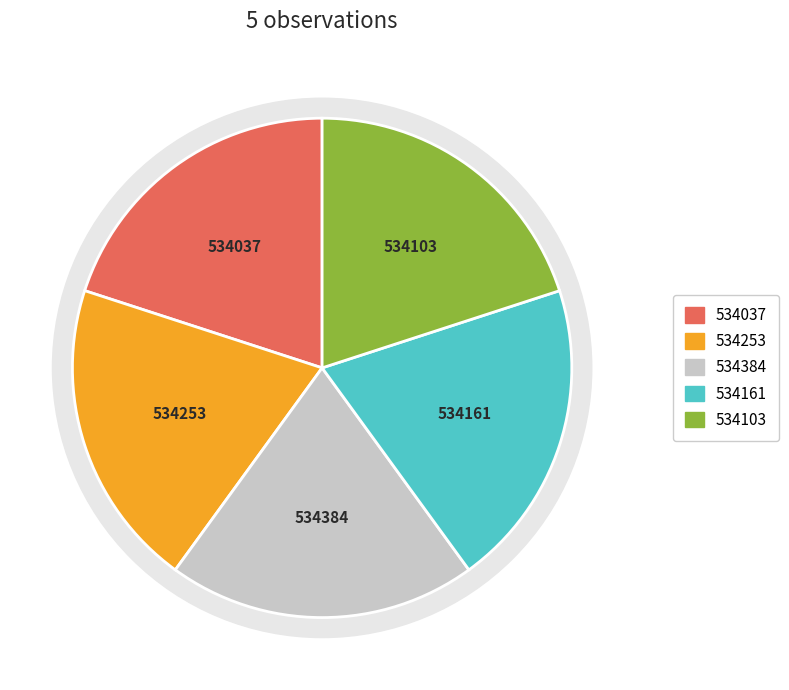

Is the sum of 125067295 and 125067314 greater than half?

No